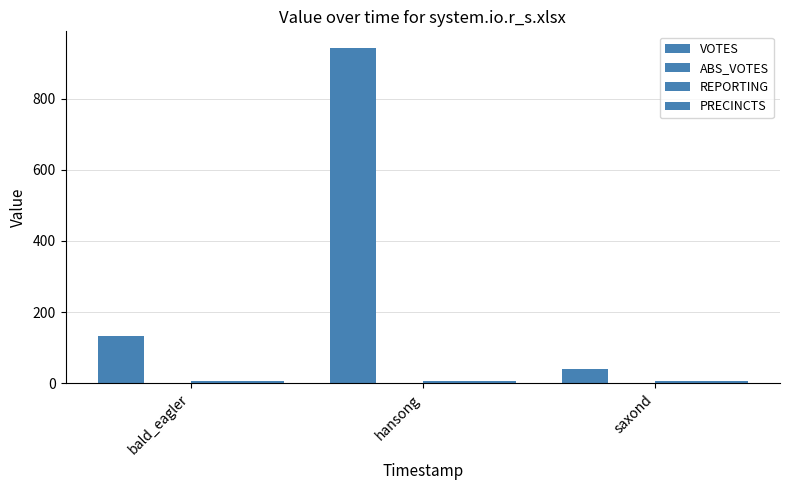

Reading right to left, what are all the values shown in this chart?

VOTES: 39	942	133
ABS_VOTES: 0	0	0
REPORTING: 7	7	7
PRECINCTS: 7	7	7